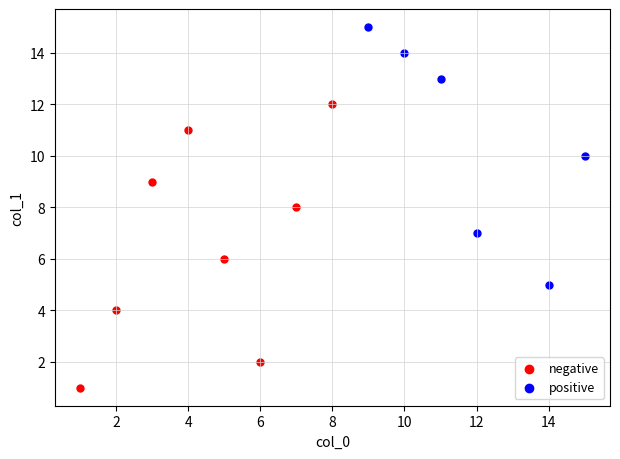

What are all the series names shown in the legend?

negative, positive